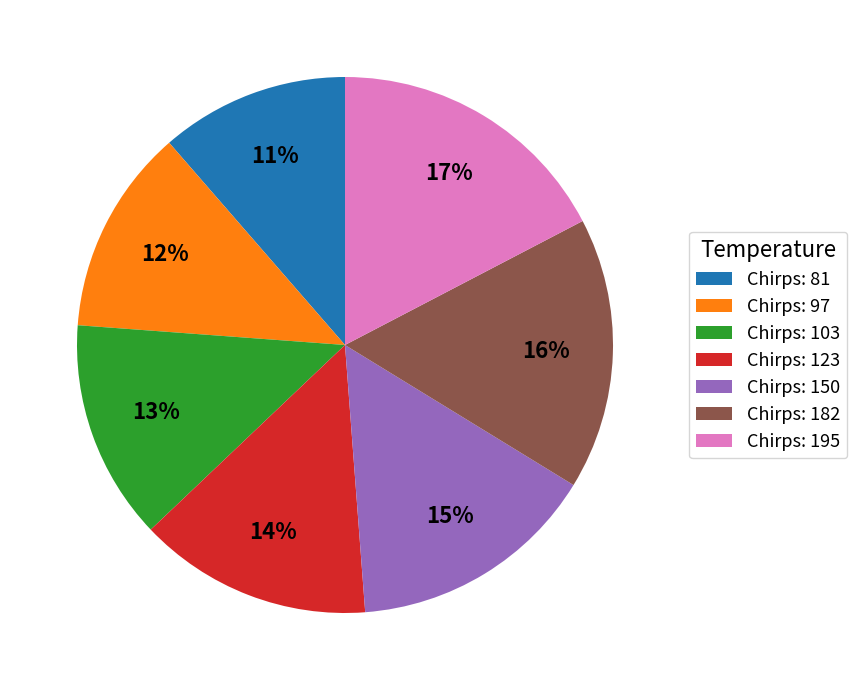

To the nearest percent, what percentage of the pie is Chirps: 97?

12%